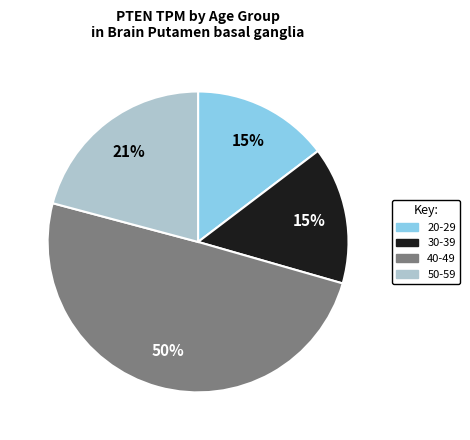

To the nearest percent, what is the average slice percentage?

25%